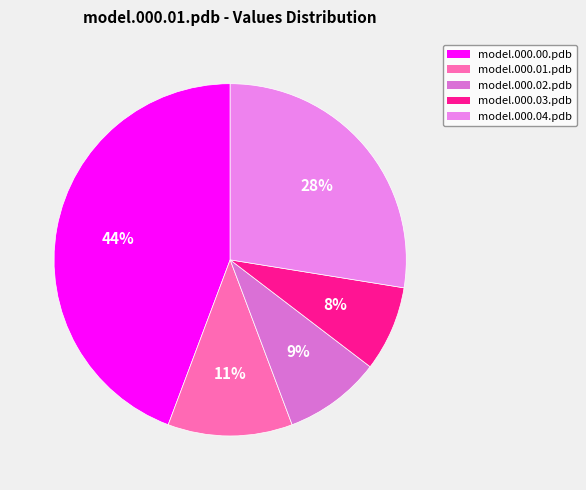

What is the total percentage of model.000.00.pdb and model.000.03.pdb?

52.1%